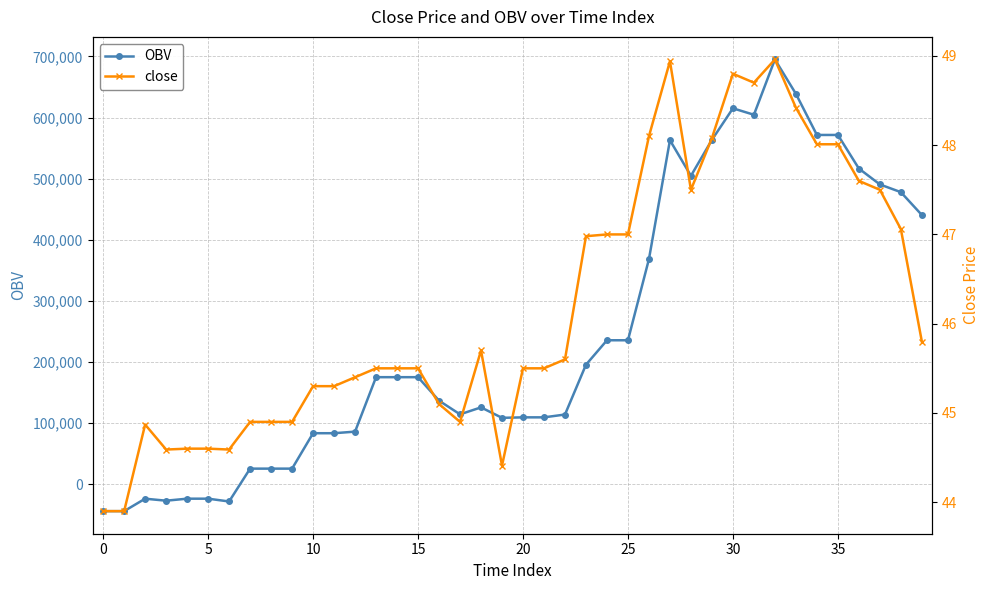

What is the lowest value of the OBV series?

-44239.3